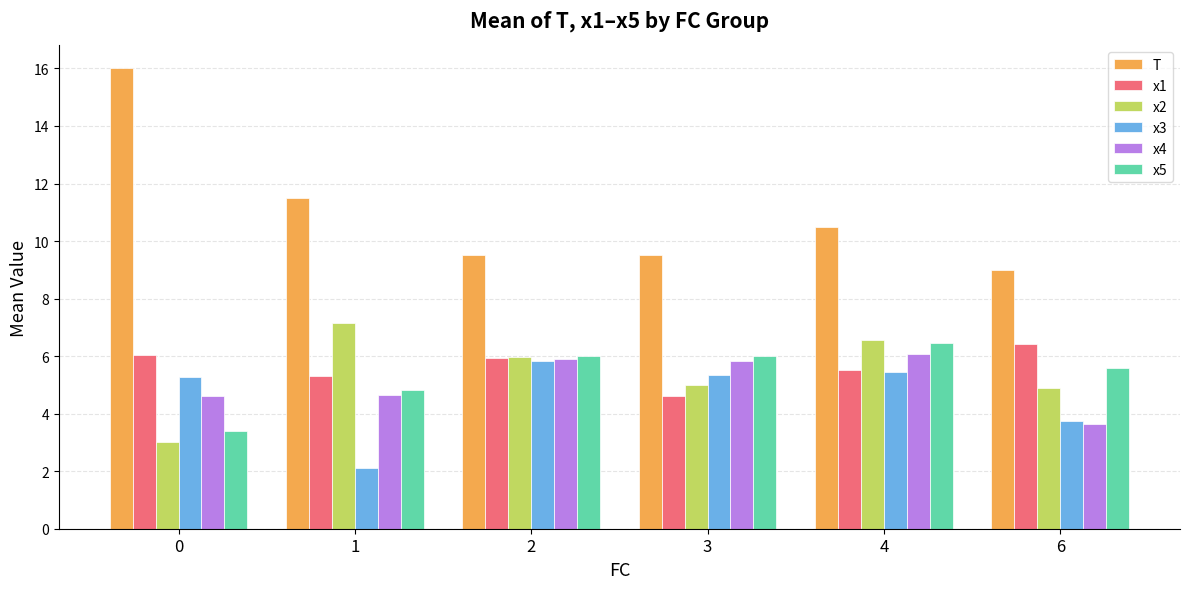

The x5 series shows 1.9 at 1. True or false?

False